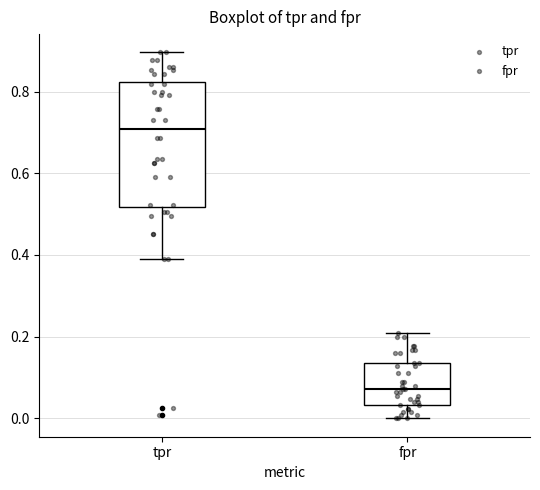

Where does the median line of the box for tpr sit on the y-axis? The values are not printed on the chart, so give them approximately, as read against the axis.

0.70